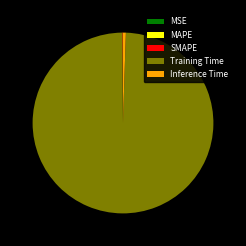

Is it true that Training Time is 99% of the pie?

True